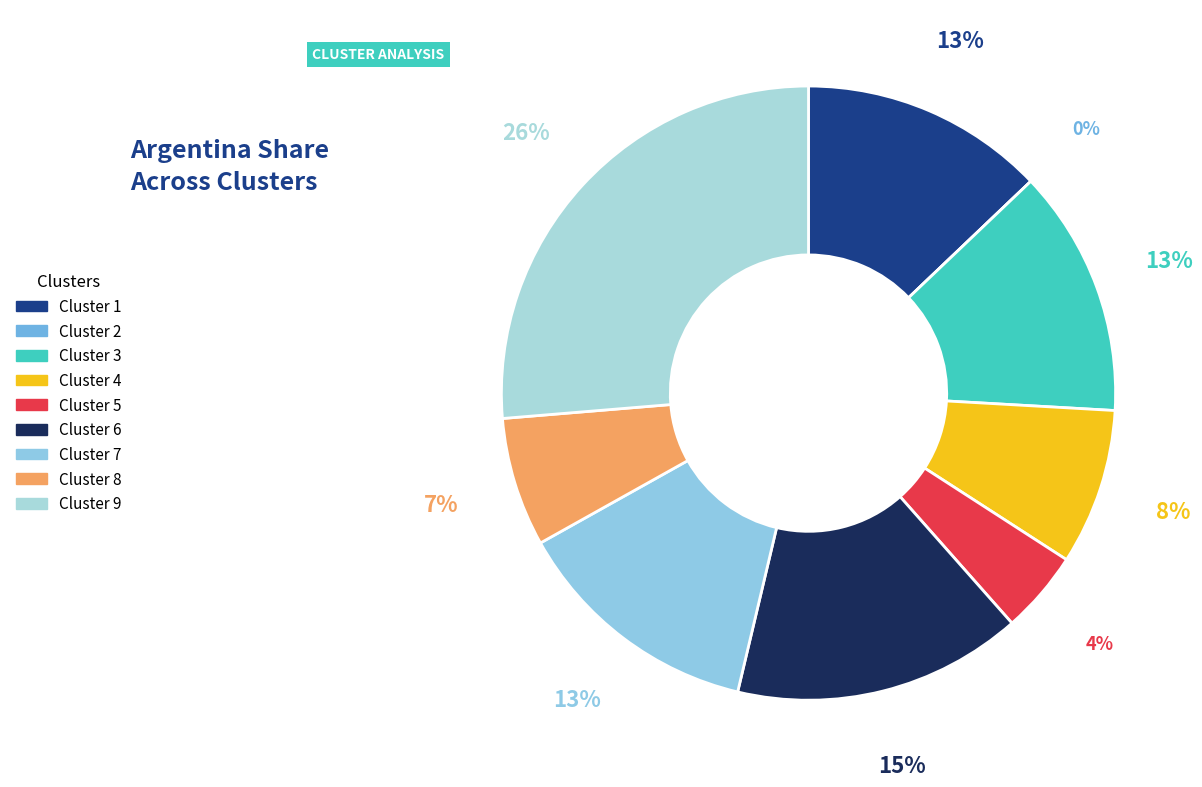

Is Cluster 2 the majority of the pie?

No